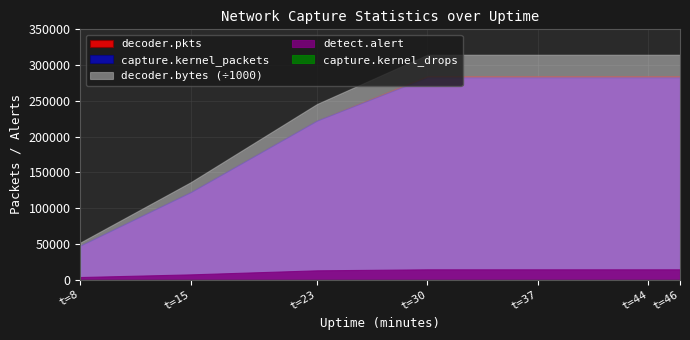

What are all the series names shown in the legend?

capture.kernel_packets, decoder.pkts, decoder.bytes, detect.alert, capture.kernel_drops